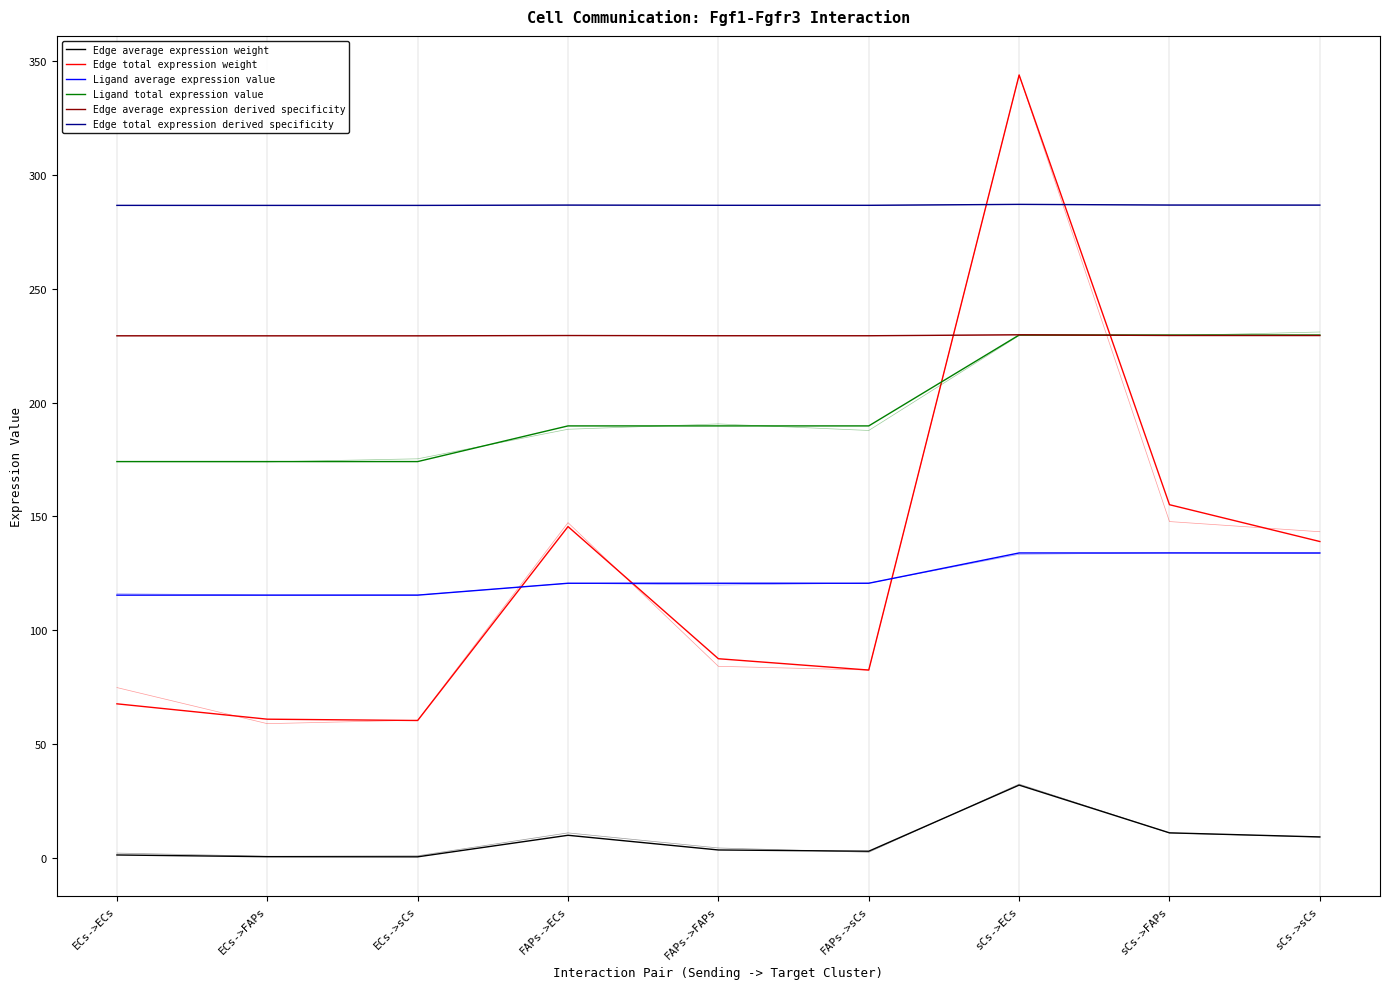

True or false: Edge average expression derived specificity and Ligand average expression value intersect in this chart.

False